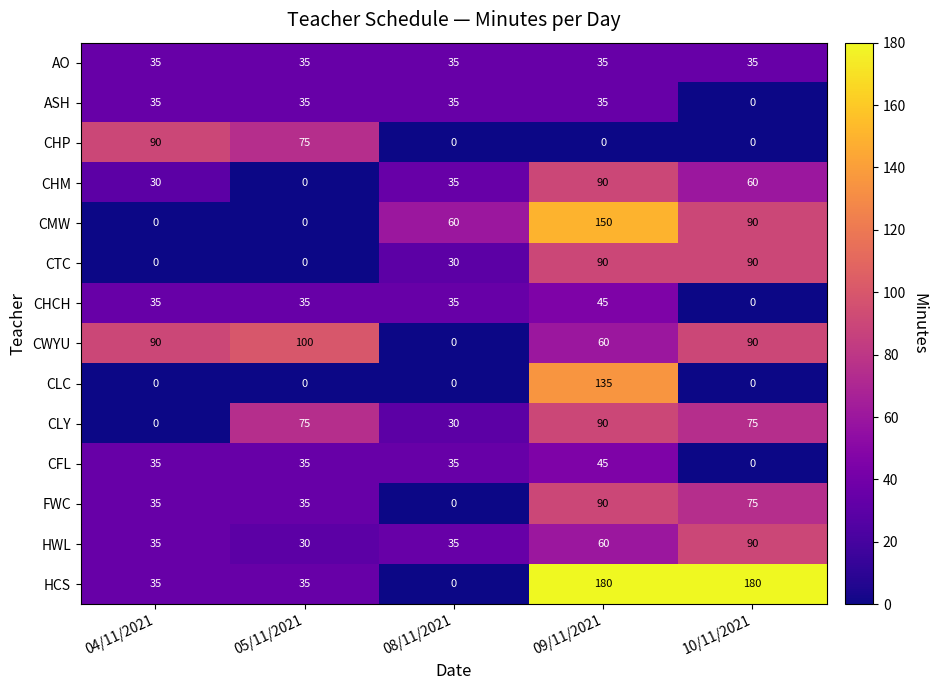

At how many categories does at least one series exceed 113?

2